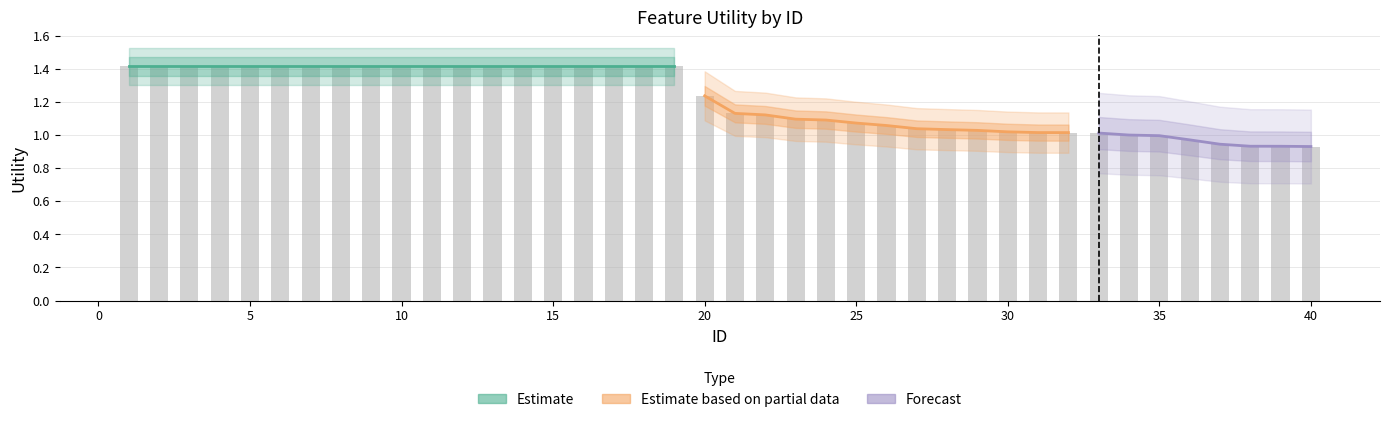

How many data points are less than 1?

7